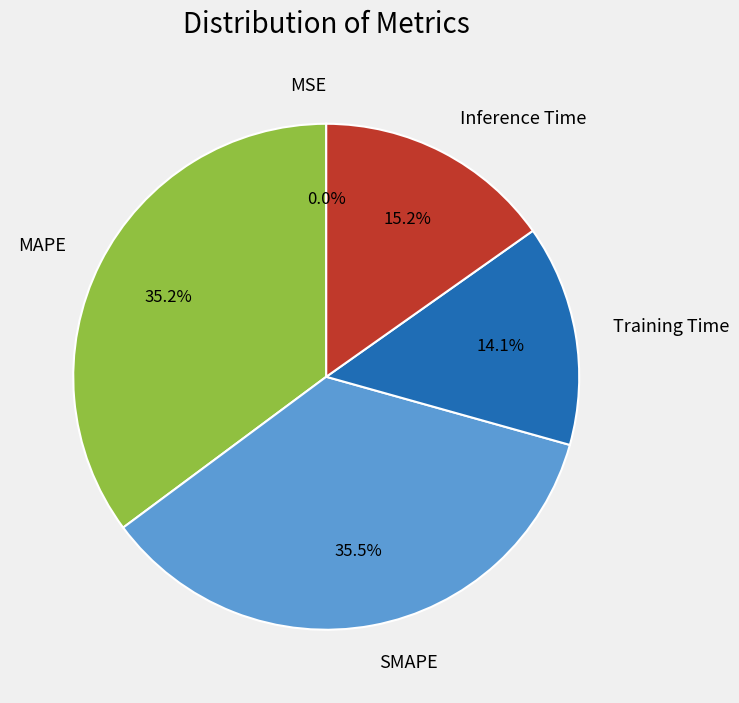

Is there any slice that represents more than half of the pie?

No